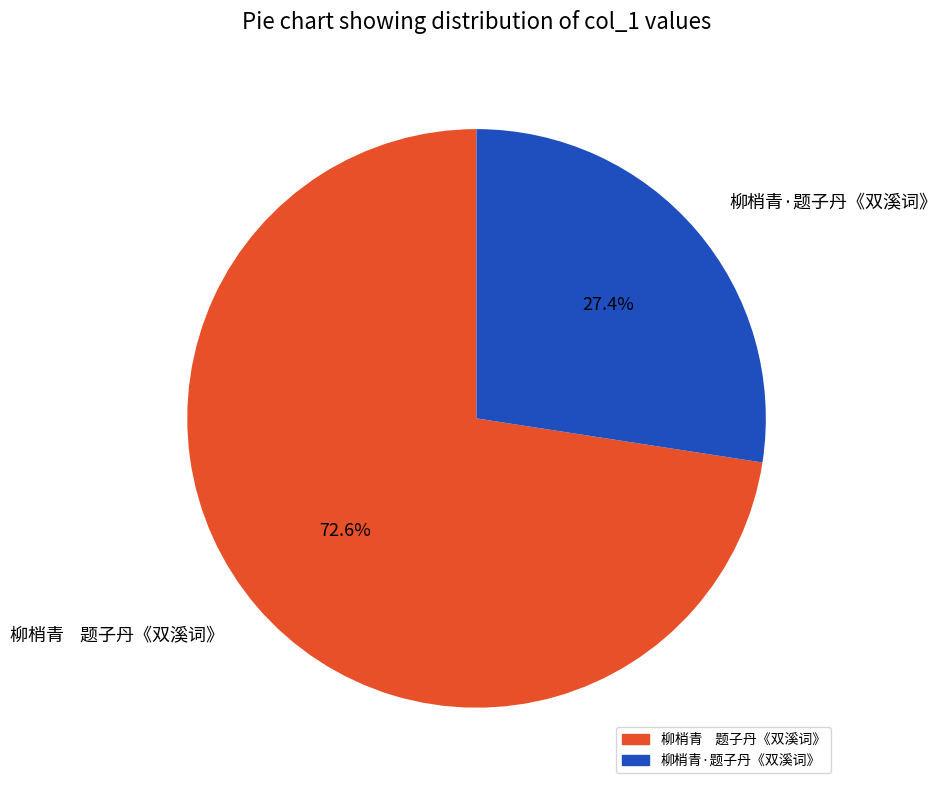

Is it true that 柳梢青·题子丹《双溪词》 is 35% of the pie?

False